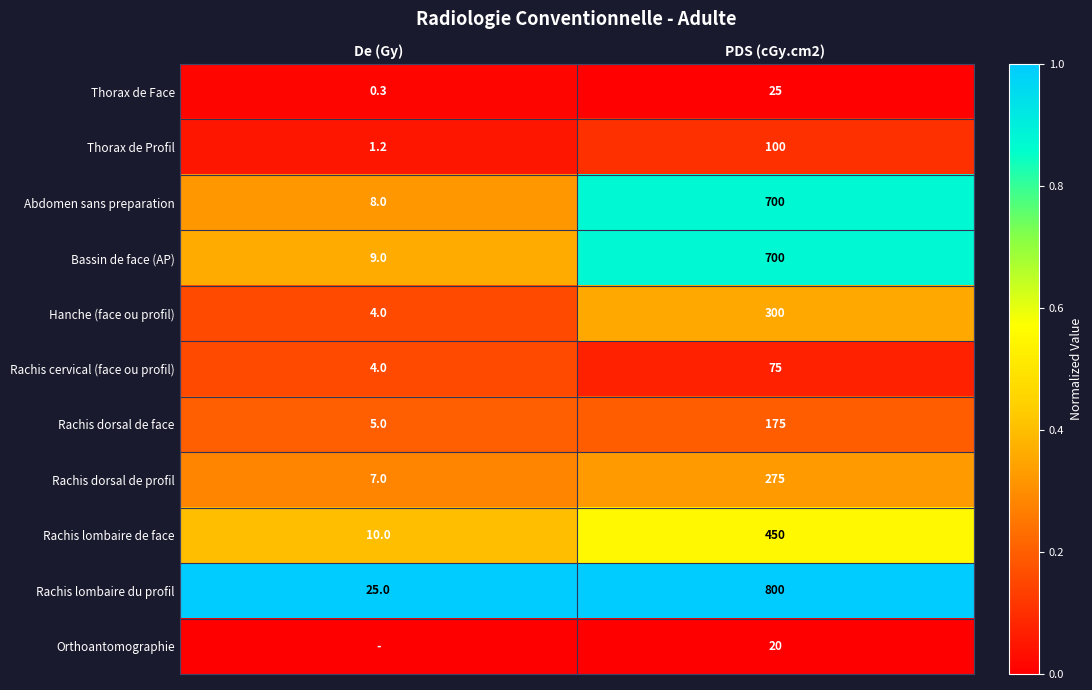

Rank the categories by Rachis dorsal de profil value from lowest to highest.

De (Gy), PDS (cGy.cm2)